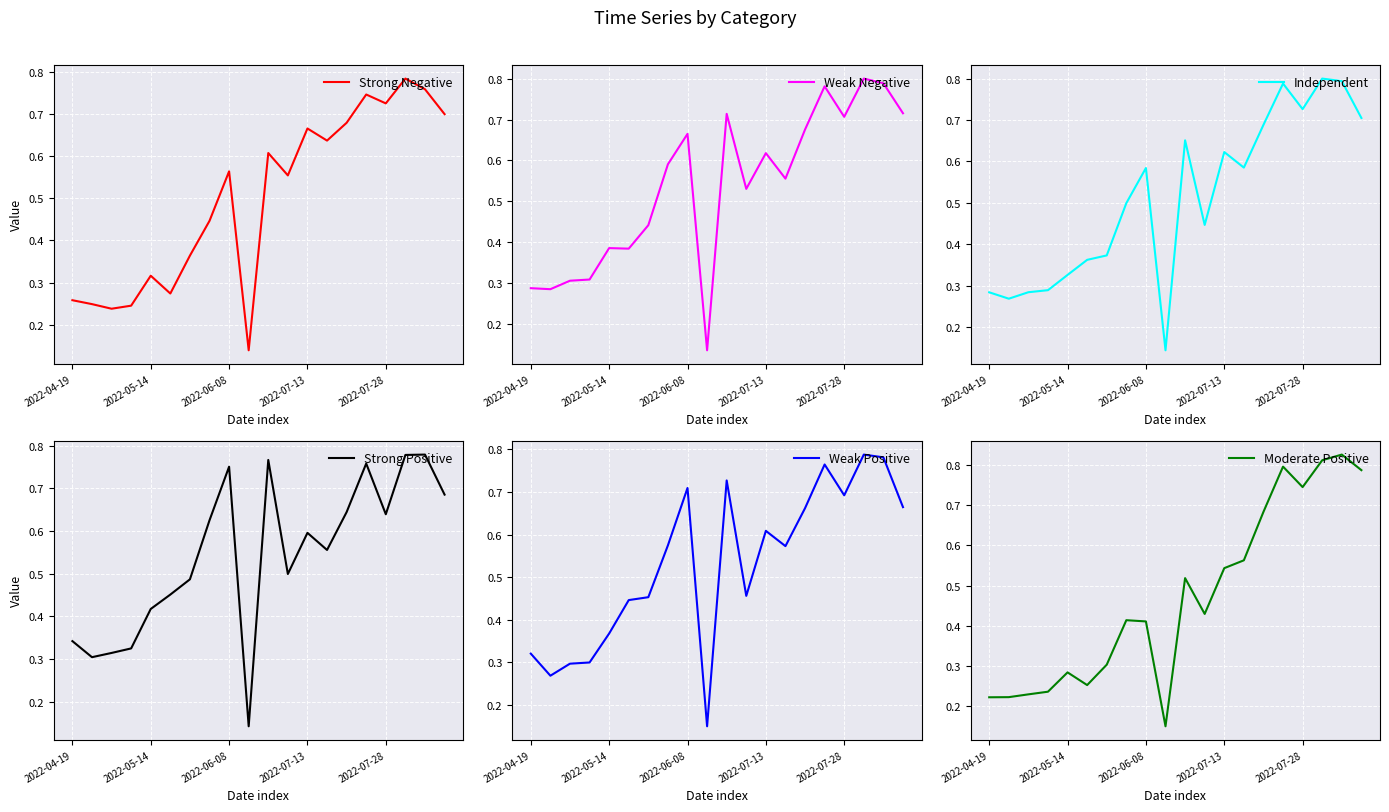

What is the average value of the Weak Negative series?

0.5